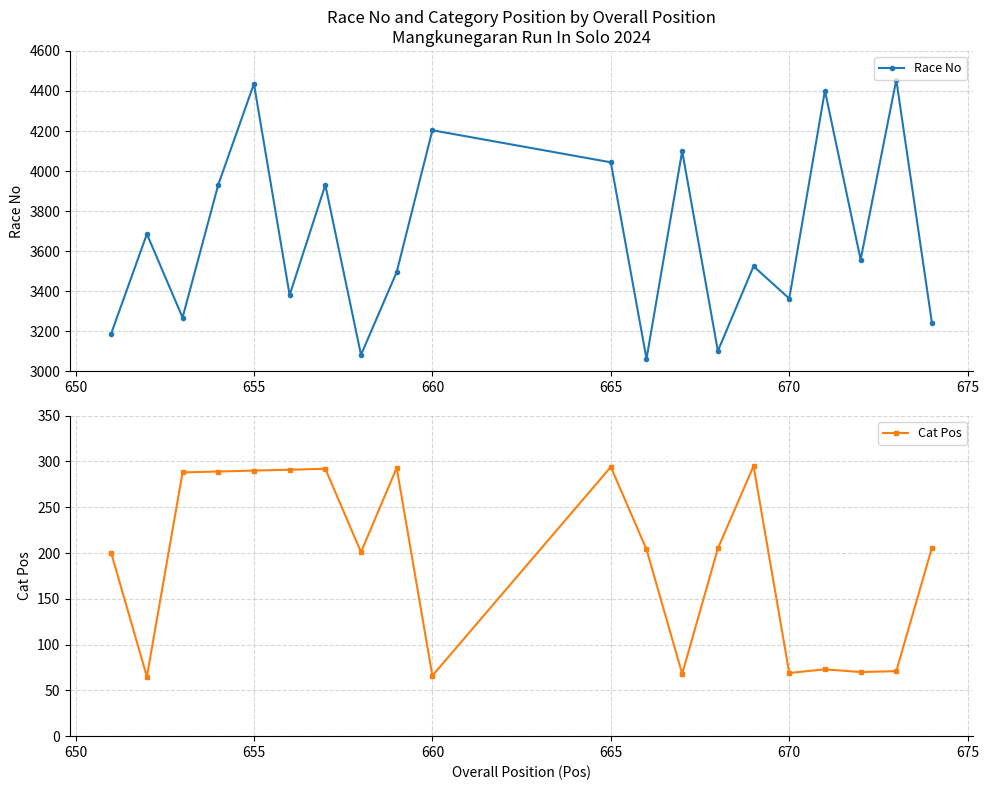

What is the maximum value for Race No?

4456